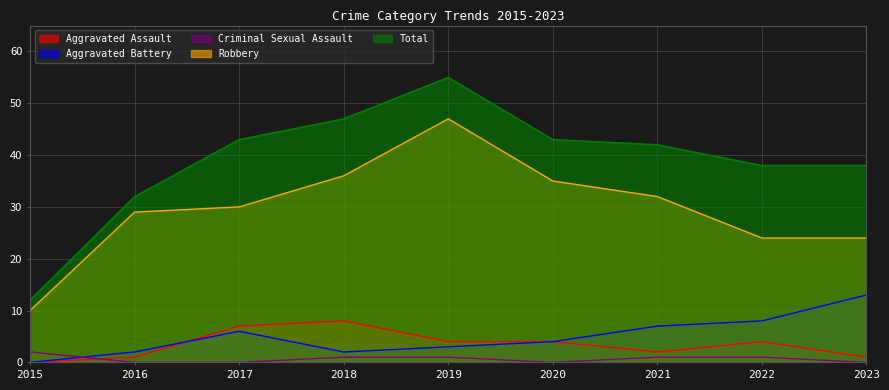

True or false: Robbery and Total cross at least once.

False